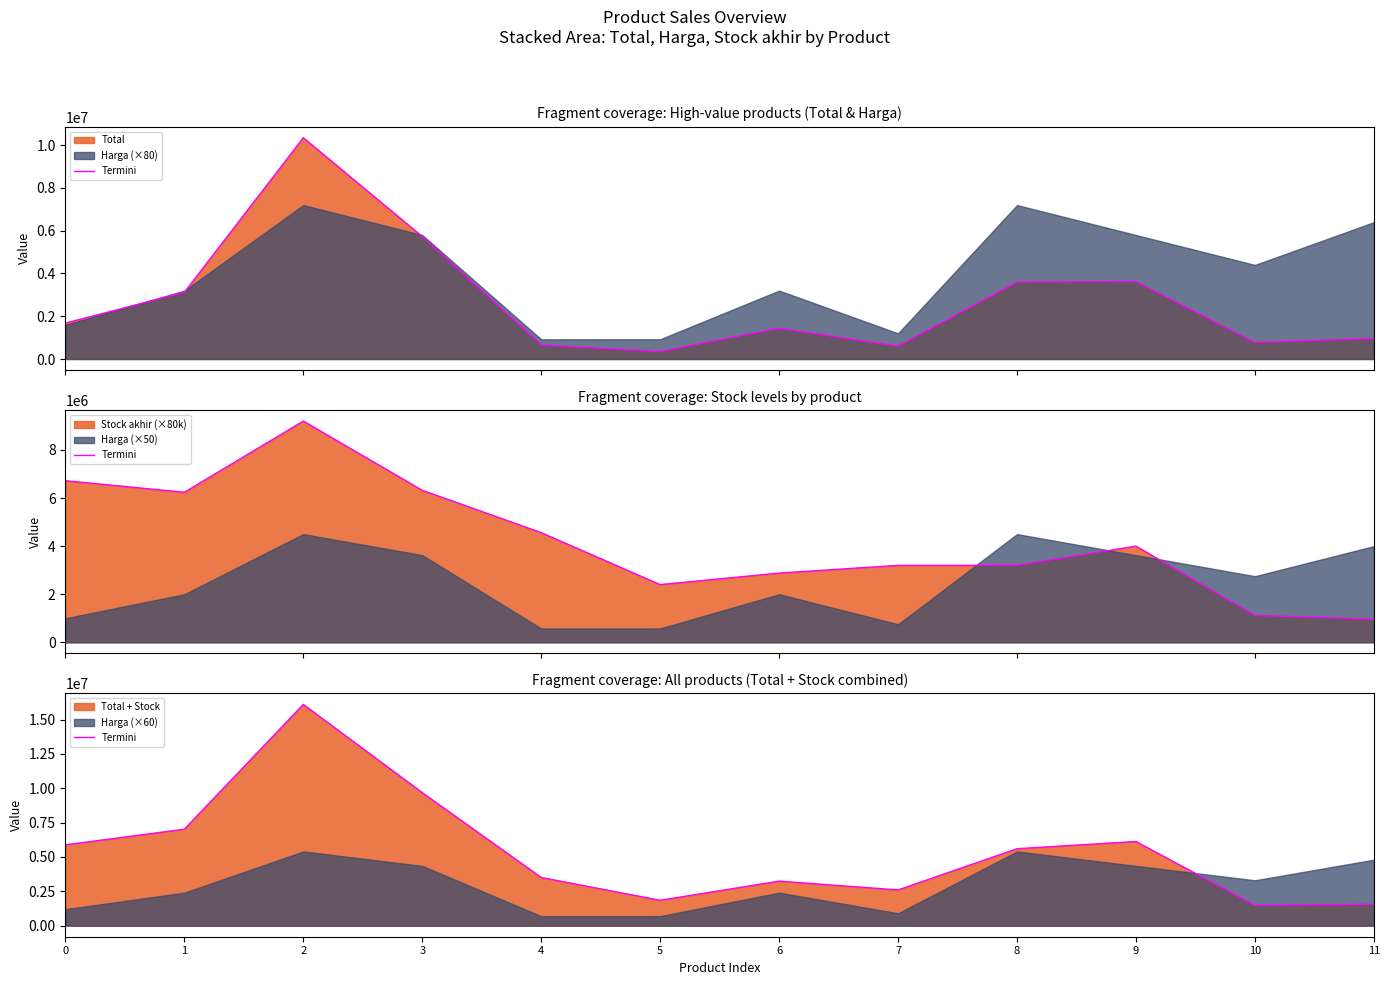

What is the value of the 9th point from the left?

5600000